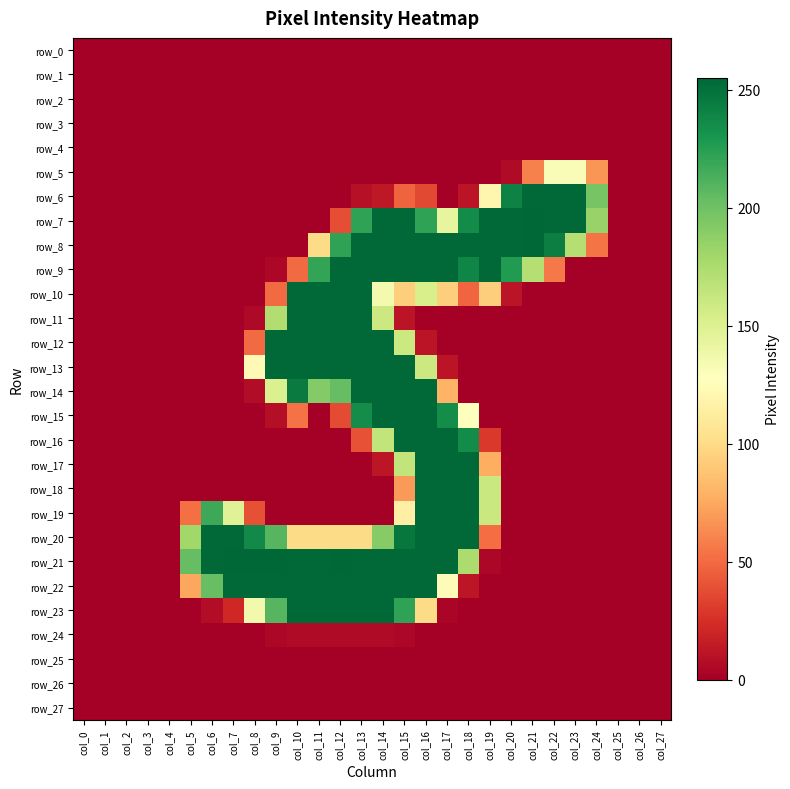

Which series changed the most between col_19 and col_20?

row_18